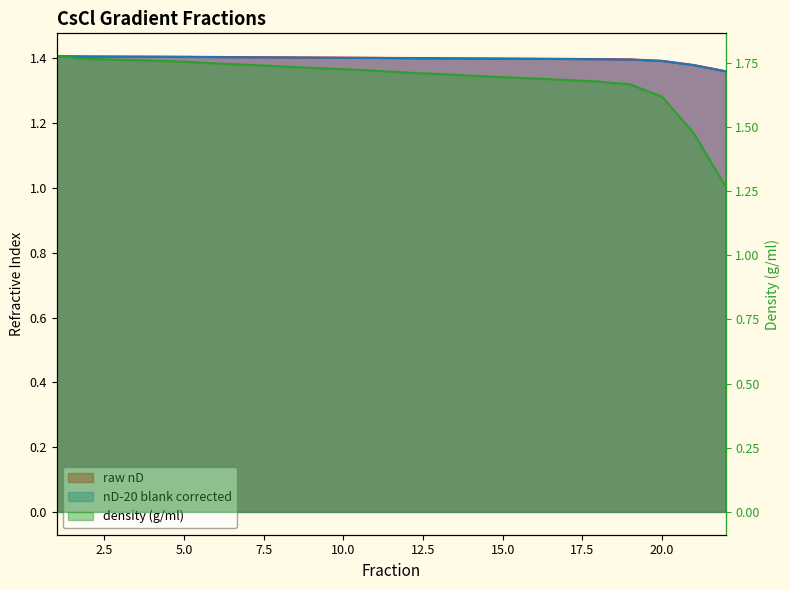

What is the sum of the density (g/ml) values at 13 and 14?

3.4